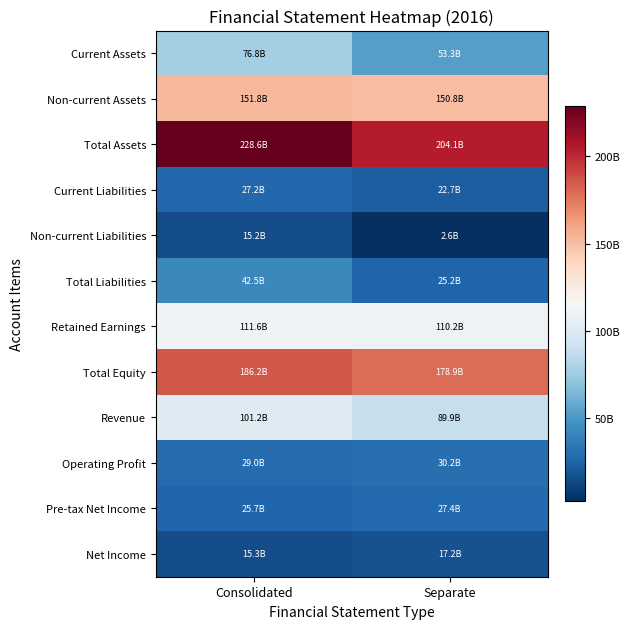

Reading left to right, what are all the values shown in this chart?

Current Assets: Consolidated=76807644061	Separate=53317176749
Non-current Assets: Consolidated=151834154792	Separate=150810213925
Total Assets: Consolidated=228641798853	Separate=204127390674
Current Liabilities: Consolidated=27233956343	Separate=22671530861
Non-current Liabilities: Consolidated=15243698987	Separate=2557946364
Total Liabilities: Consolidated=42477655330	Separate=25229477225
Retained Earnings: Consolidated=111574892249	Separate=110163662260
Total Equity: Consolidated=186164143523	Separate=178897913449
Revenue: Consolidated=101244102993	Separate=89920950624
Operating Profit: Consolidated=29041333373	Separate=30203713916
Pre-tax Net Income: Consolidated=25685063573	Separate=27441091156
Net Income: Consolidated=15297039218	Separate=17176757496